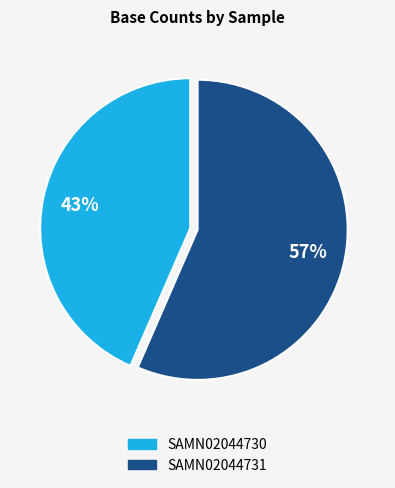

Which has a higher value, SAMN02044730 or SAMN02044731?

SAMN02044731